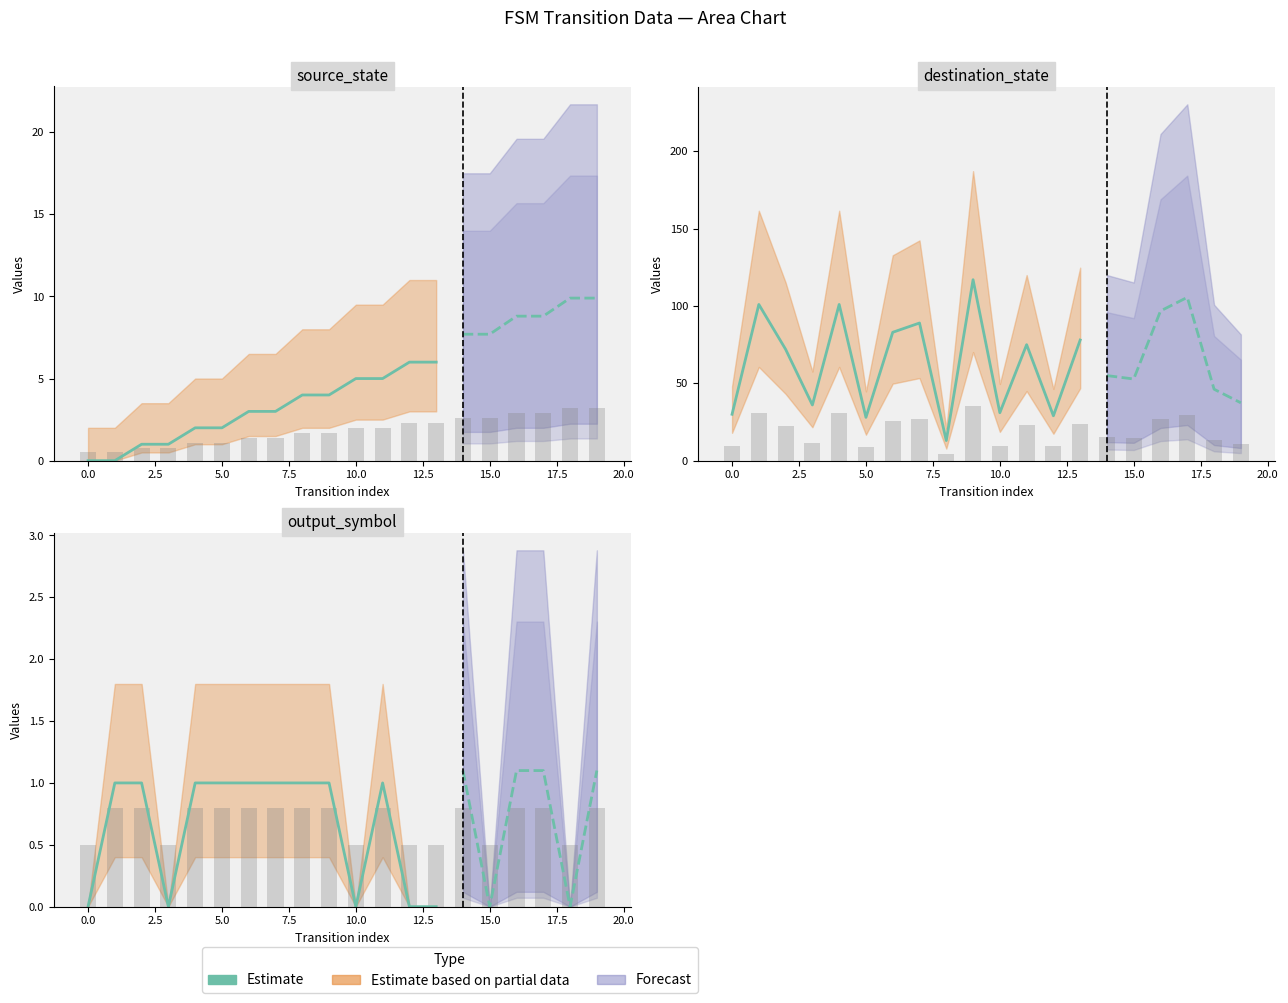

What is the change in value from 15.0 to 13?

-1